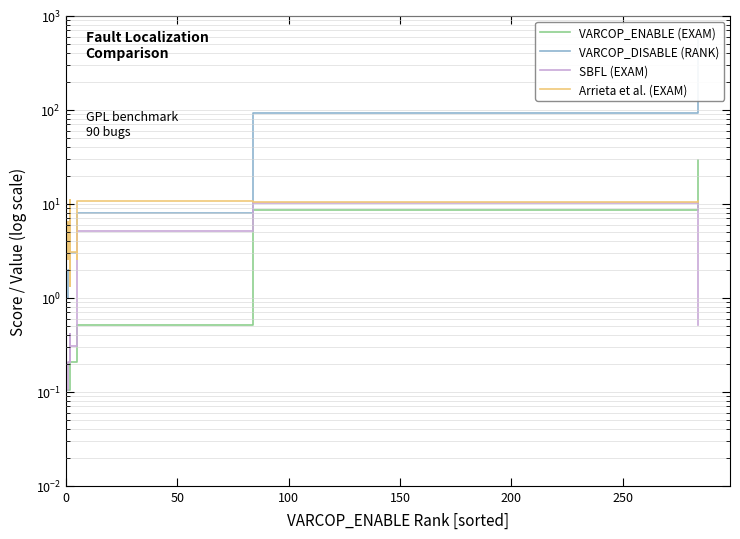

What is the sum of all VARCOP_DISABLE (RANK) values?

733.0